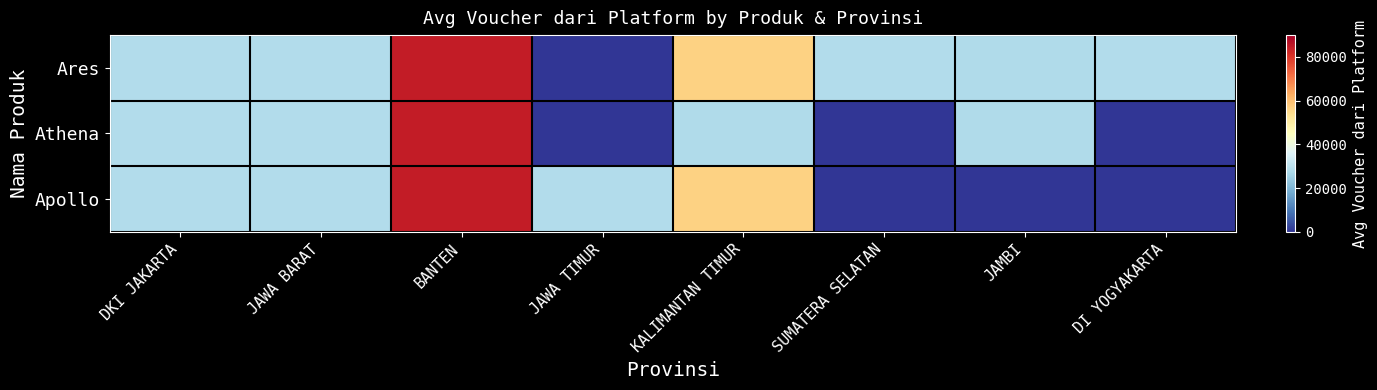

At which category is the sum across all series the highest?

BANTEN